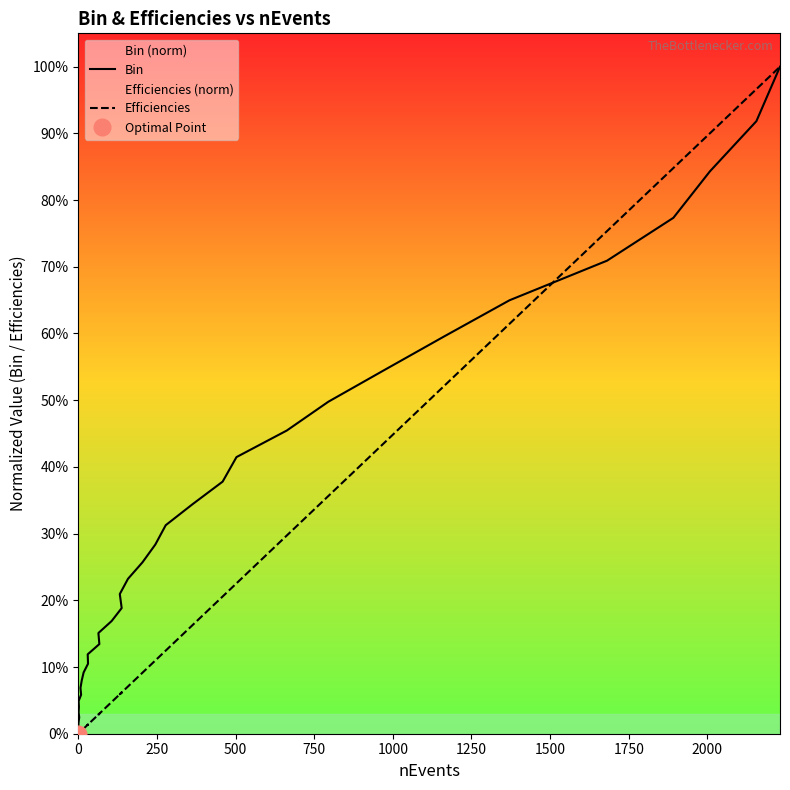

Reading right to left, what are all the values shown in this chart?

Bin: 1.0	0.9	0.8	0.8	0.7	0.6	0.6	0.5	0.5	0.5	0.4	0.4	0.3	0.3	0.3	0.3	0.2	0.2	0.2	0.2	0.2	0.1	0.1	0.1	0.1	0.1	0.1	0.1	0.0	0.0	0.0	0.0	0.0	0.0	0.0	0.0
Efficiencies: 1.0	1.0	0.9	0.8	0.8	0.6	0.5	0.4	0.4	0.3	0.2	0.2	0.2	0.1	0.1	0.1	0.1	0.1	0.1	0.0	0.0	0.0	0.0	0.0	0.0	0.0	0.0	0.0	0.0	0.0	0.0	0.0	0.0	0.0	0.0	0.0